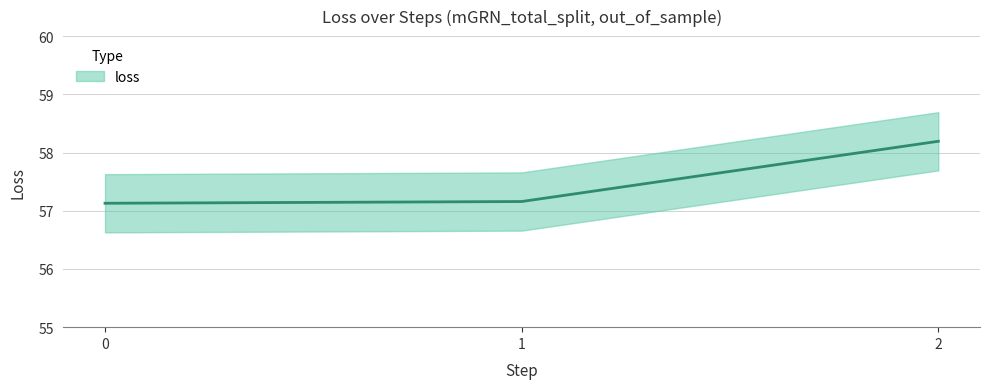

List the labels in order of value, smallest first.

0, 1, 2